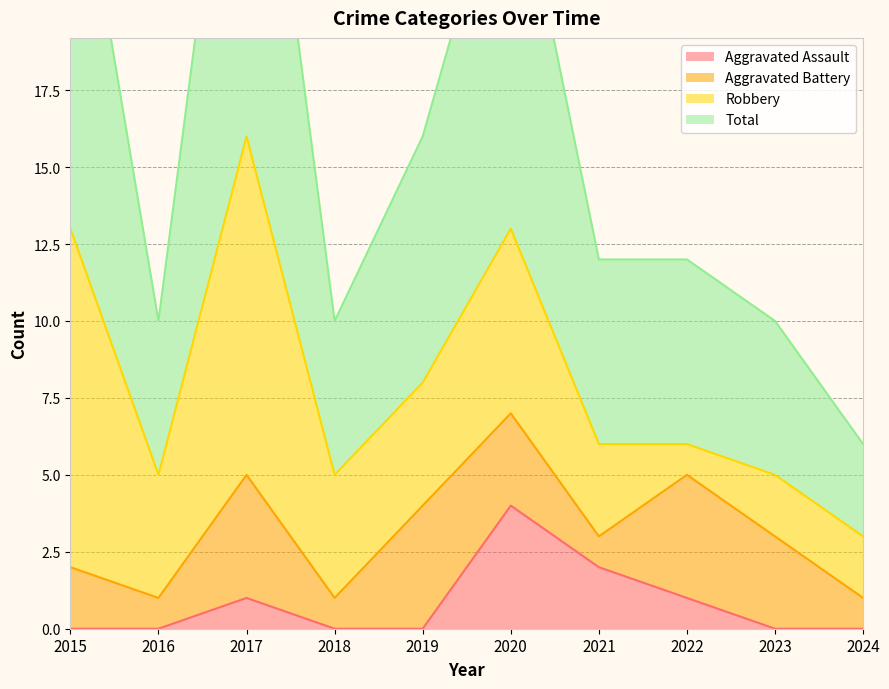

What is the average value of the Aggravated Assault series?

1